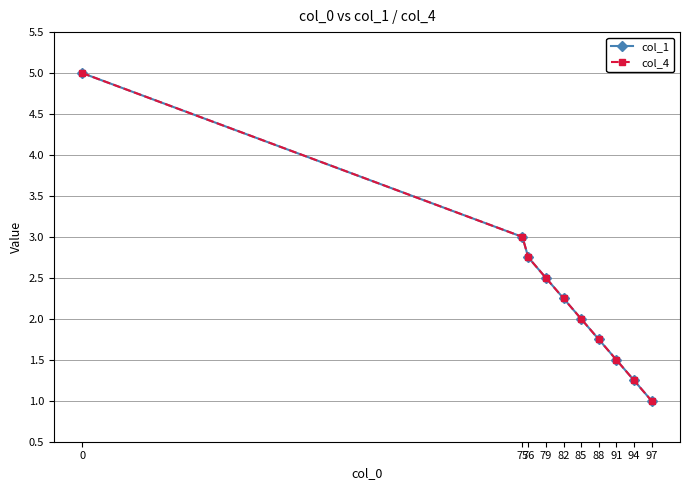

Is this an area chart (filled region under the line)?

No